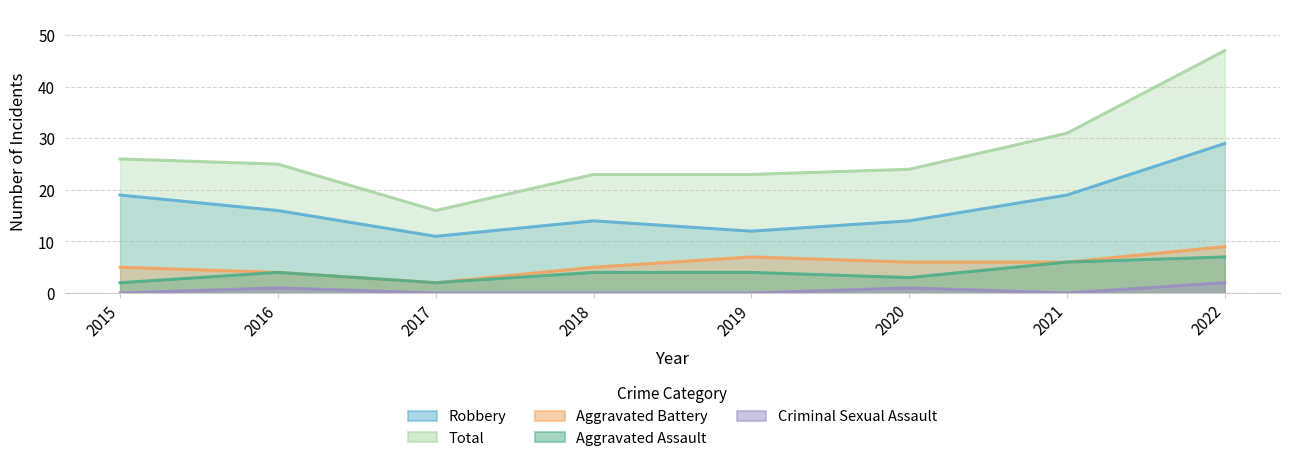

How many values in the Aggravated Assault series exceed 4?

2